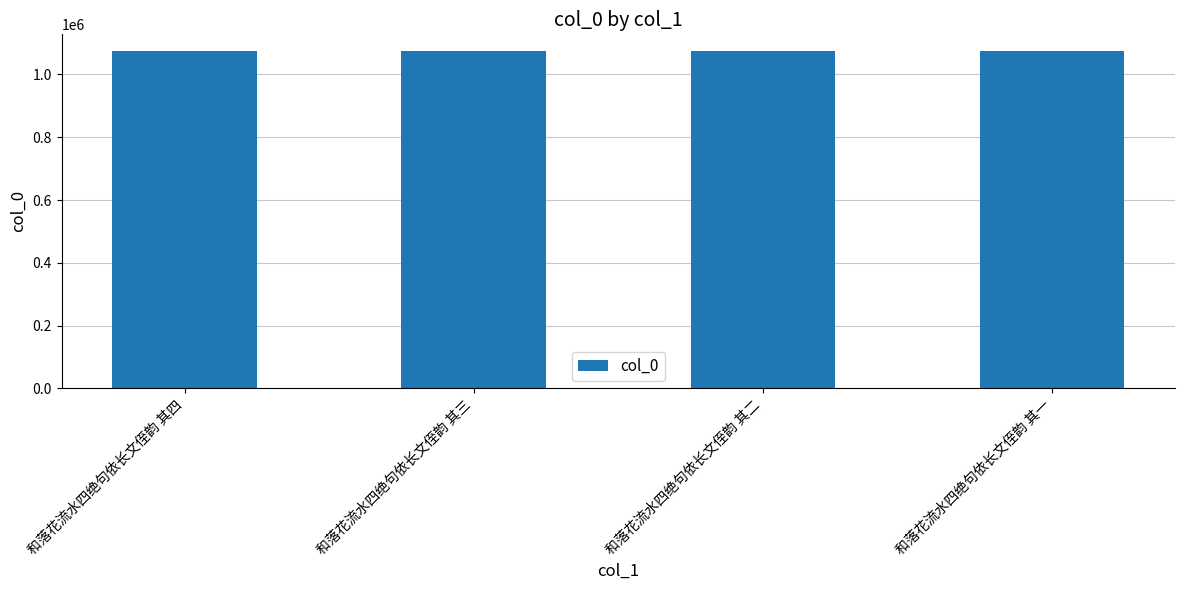

What is the value of the 3rd bar from the left?

1074051